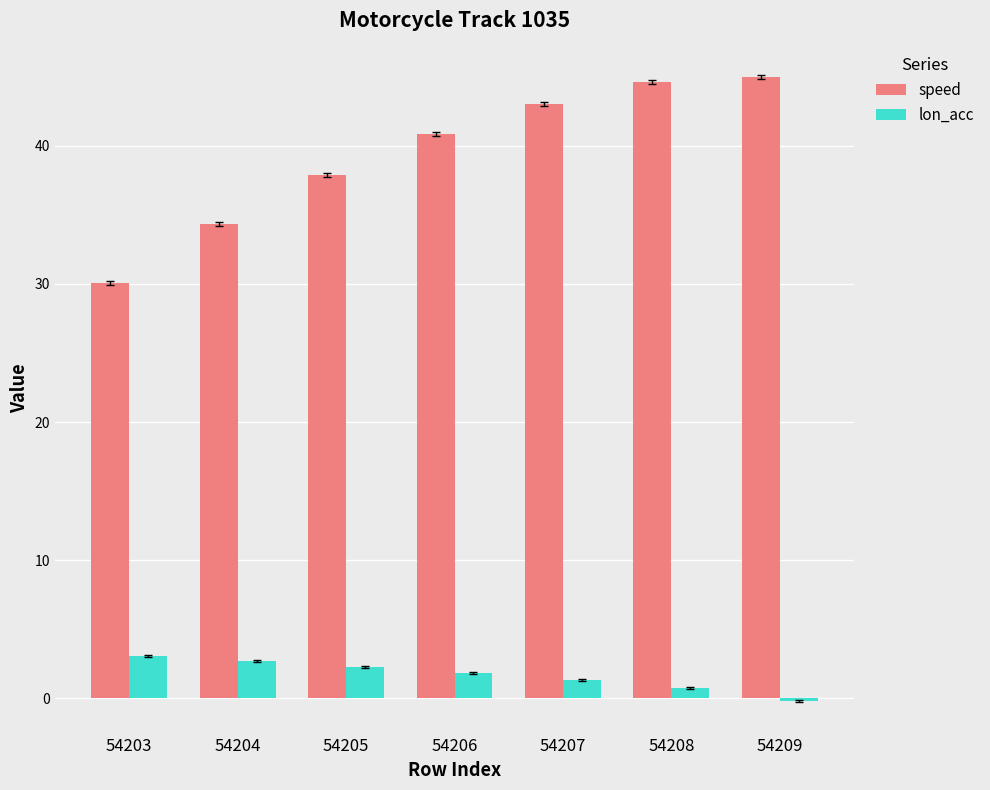

Reading left to right, list all the values displayed in this chart.

speed: 30.0	34.3	37.9	40.8	43.0	44.6	45.0
lon_acc: 3.1	2.7	2.3	1.8	1.3	0.8	-0.2